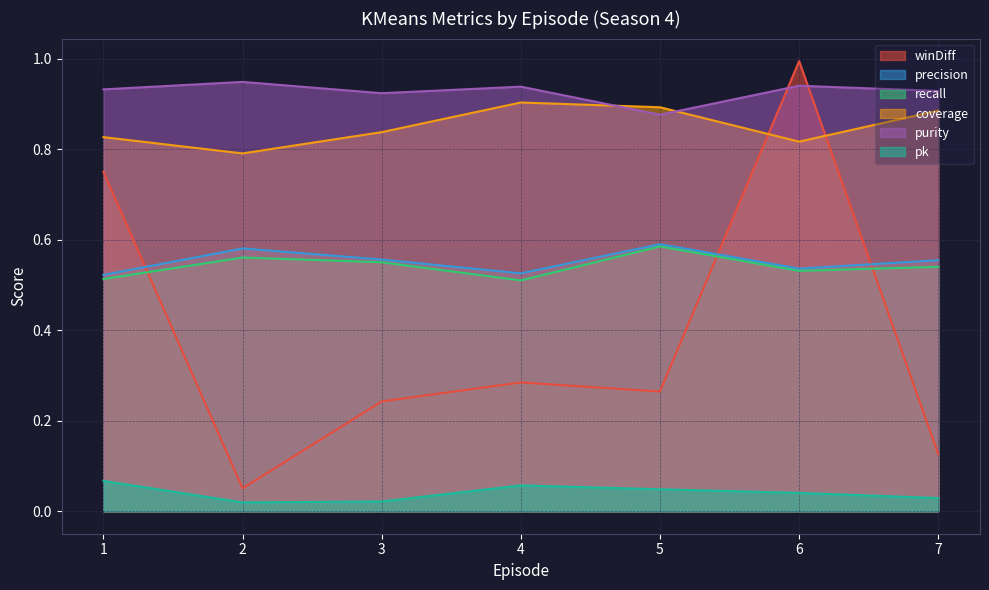

Which series changed the most between 1 and 2?

winDiff